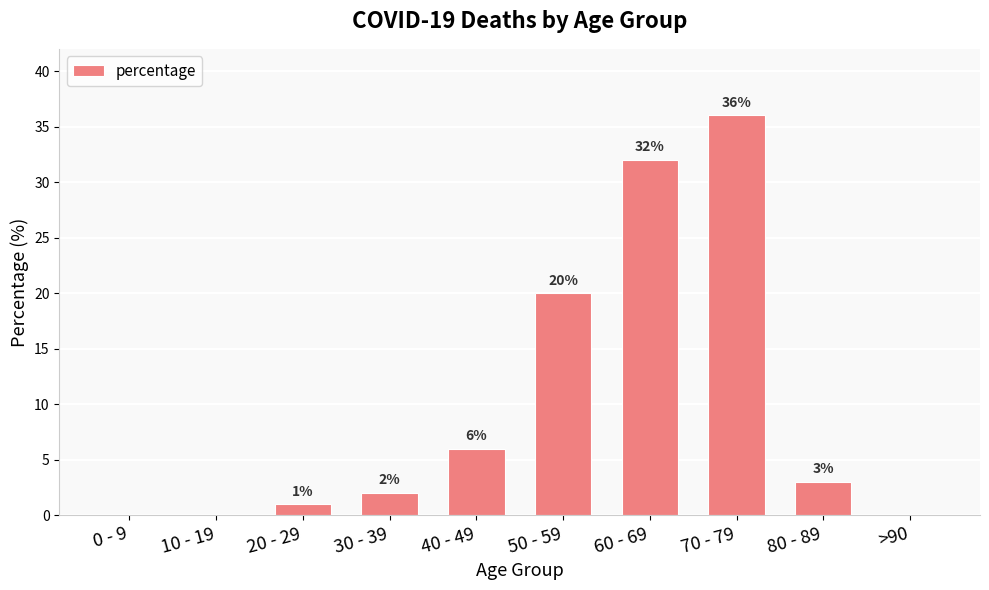

Are the bars horizontal?

No